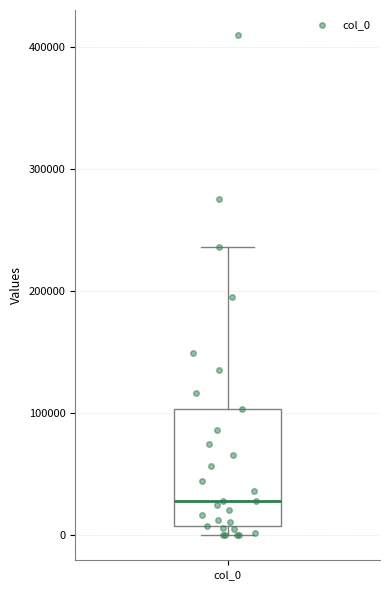

Read this box plot against the y-axis: the position of the median line, the range covered by the box, and the ends of both whiskers. The values are not printed on the chart, so give them approximately, as read against the axis.

median 30000, box 10000 to 100000, whiskers 0 to 240000